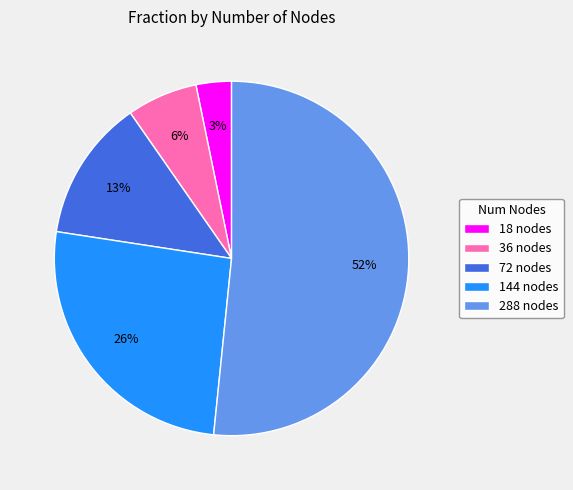

Which slice is the largest?

288